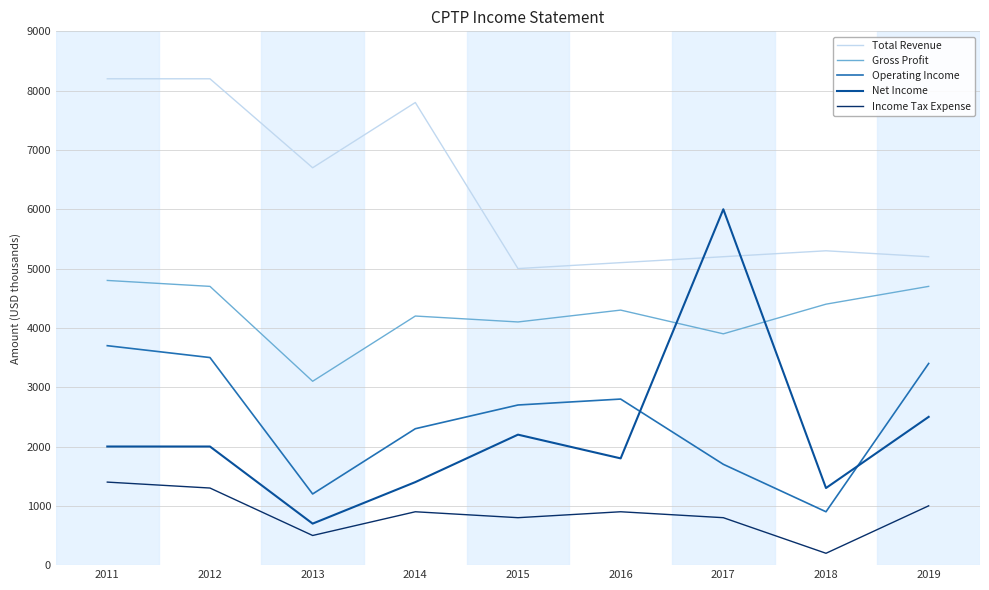

Does the chart have visible grid lines?

Yes